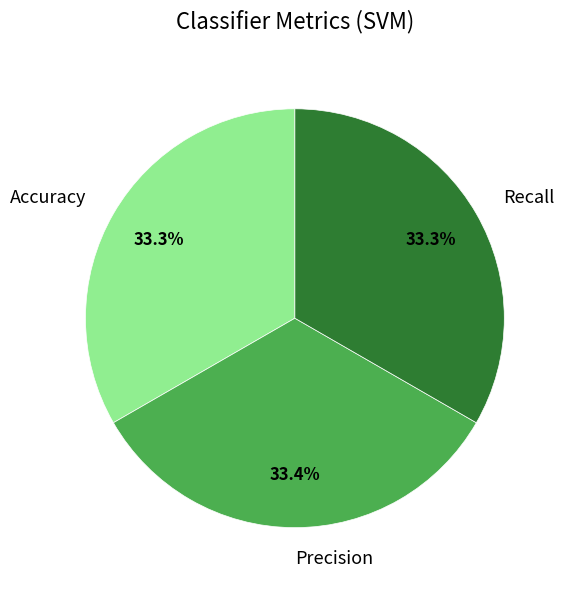

The Precision slice represents 47% of the pie. True or false?

False